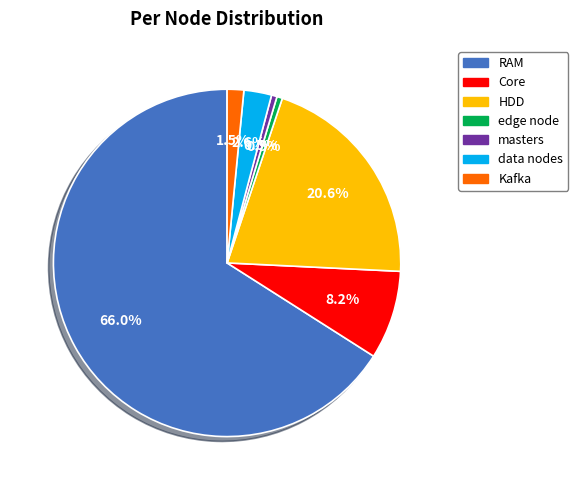

What is the ratio of the value at RAM to the value at Core?

8.0